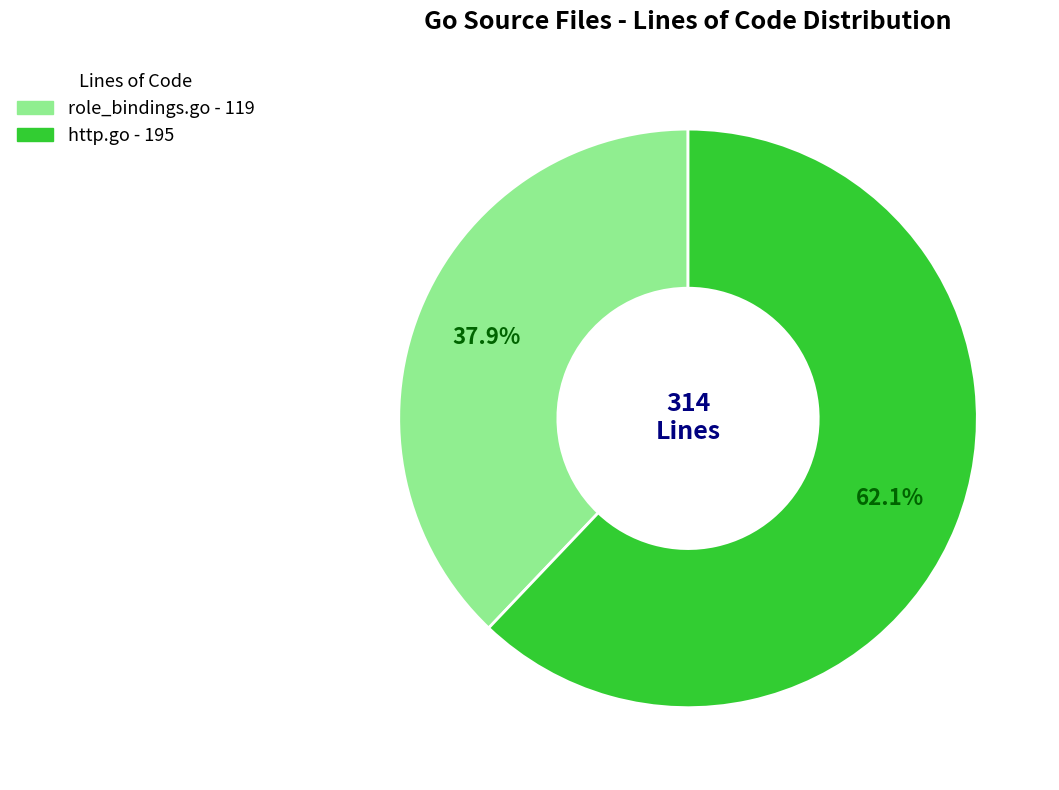

Is there a majority slice in this chart?

Yes